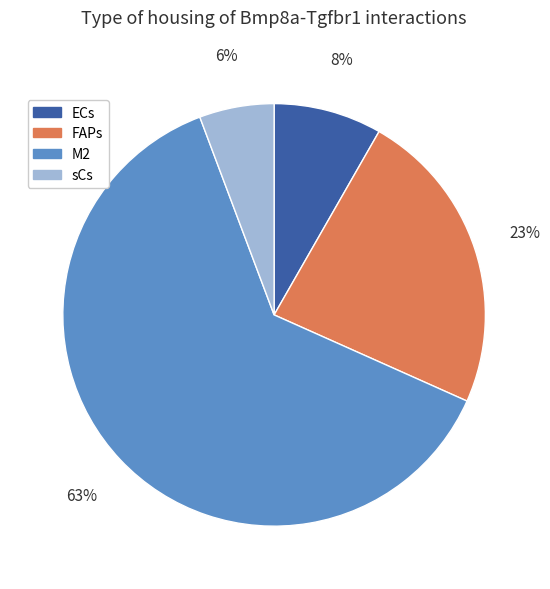

Rank the categories by value from lowest to highest.

sCs, ECs, FAPs, M2